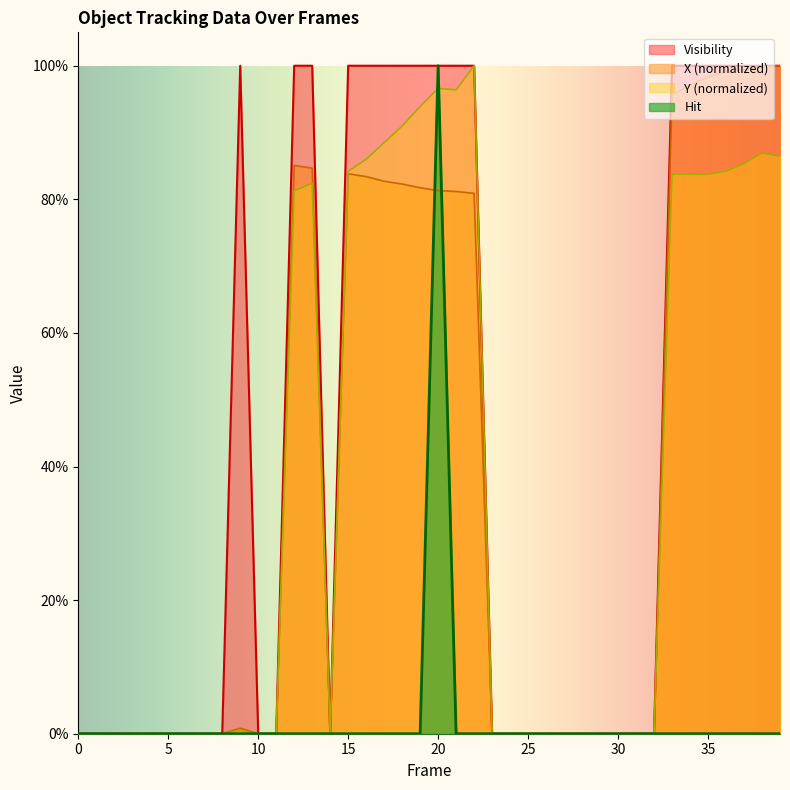

Which series has the widest spread of values?

Visibility